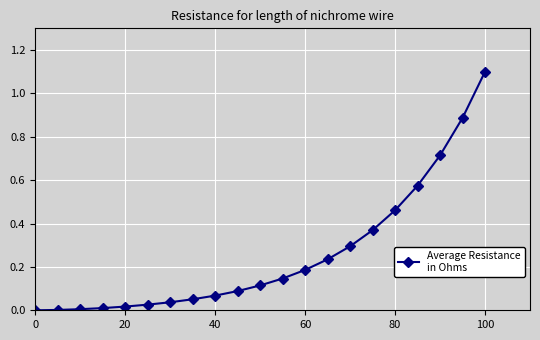

What is the average value?

0.3